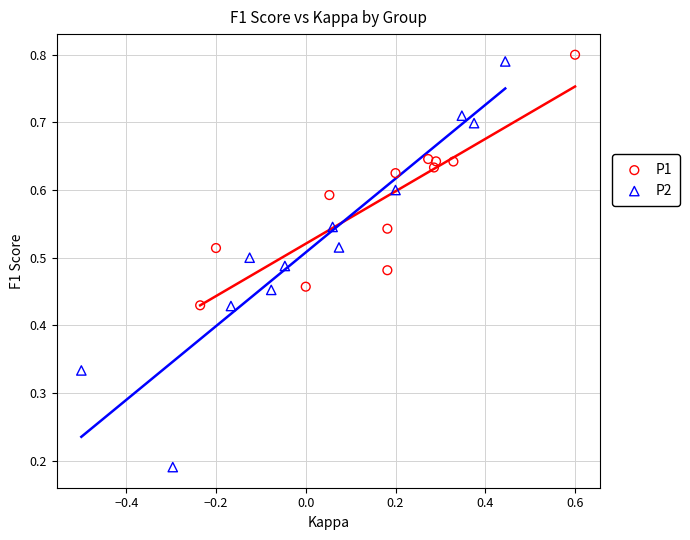

Which series contains the highest Y value?

P1